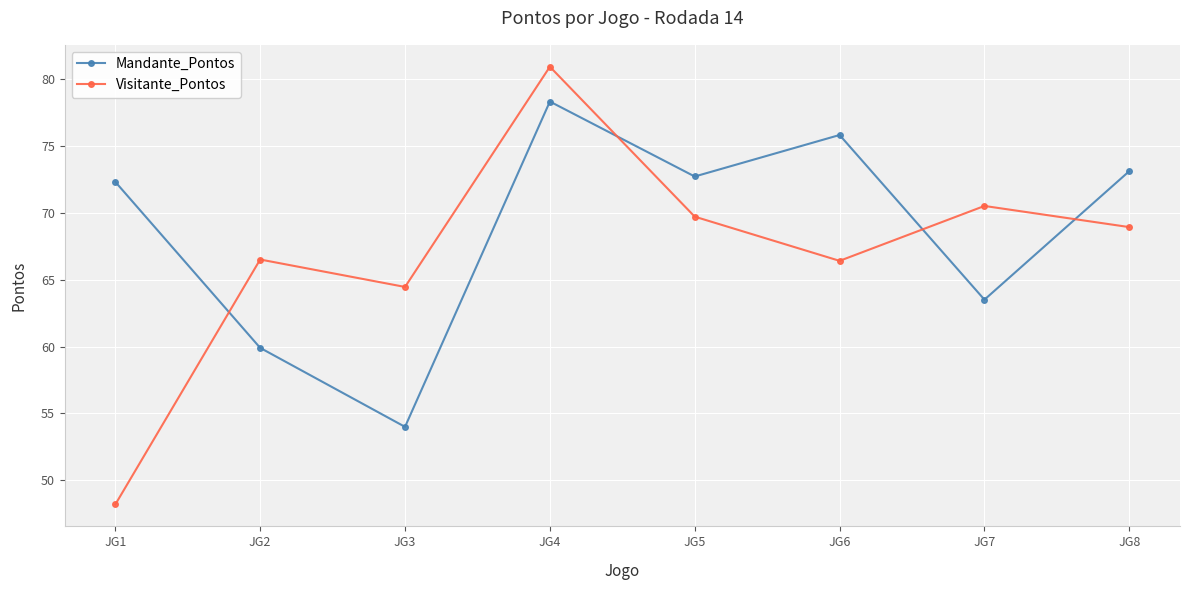

What is the spread (max minus min) of values at JG3?

10.5